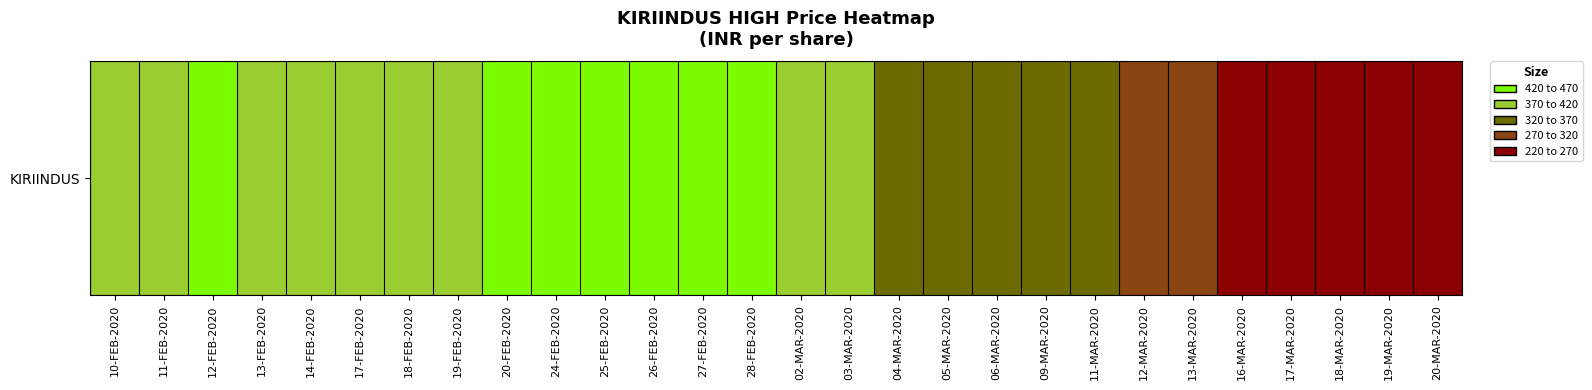

List the labels in order of value, largest first.

26-FEB-2020, 24-FEB-2020, 25-FEB-2020, 27-FEB-2020, 20-FEB-2020, 12-FEB-2020, 28-FEB-2020, 10-FEB-2020, 19-FEB-2020, 13-FEB-2020, 11-FEB-2020, 14-FEB-2020, 18-FEB-2020, 02-MAR-2020, 17-FEB-2020, 03-MAR-2020, 04-MAR-2020, 05-MAR-2020, 06-MAR-2020, 09-MAR-2020, 11-MAR-2020, 12-MAR-2020, 13-MAR-2020, 16-MAR-2020, 17-MAR-2020, 18-MAR-2020, 20-MAR-2020, 19-MAR-2020